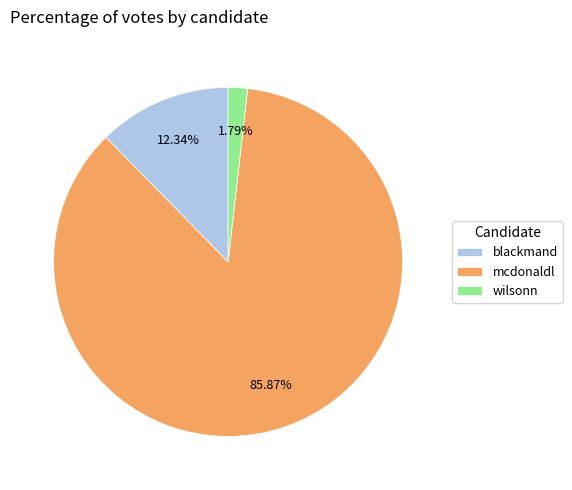

To the nearest percent, what is the combined percentage of wilsonn and mcdonaldl?

88%